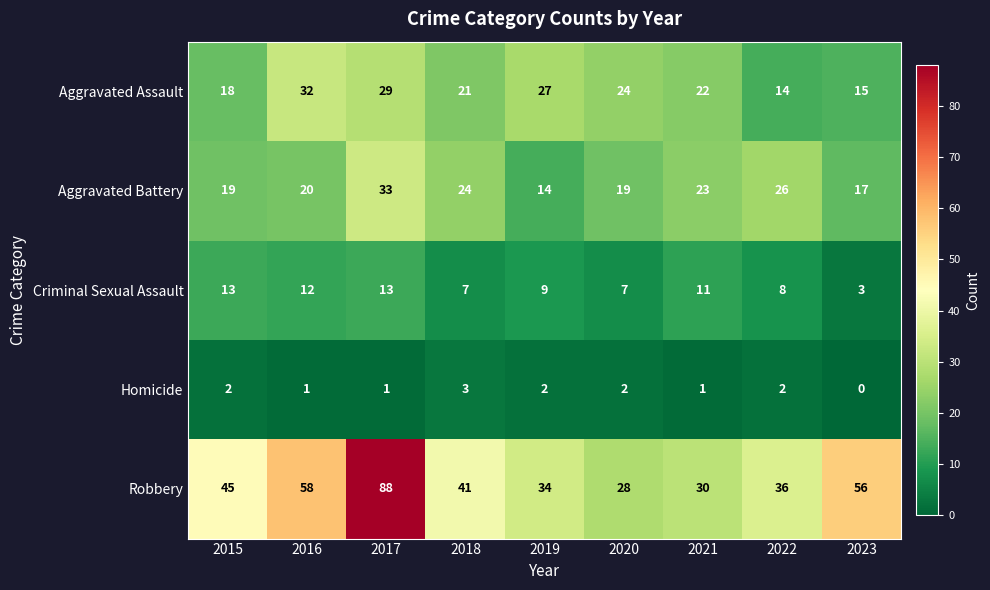

Is it true that Aggravated Battery equals 43 at 2022?

False